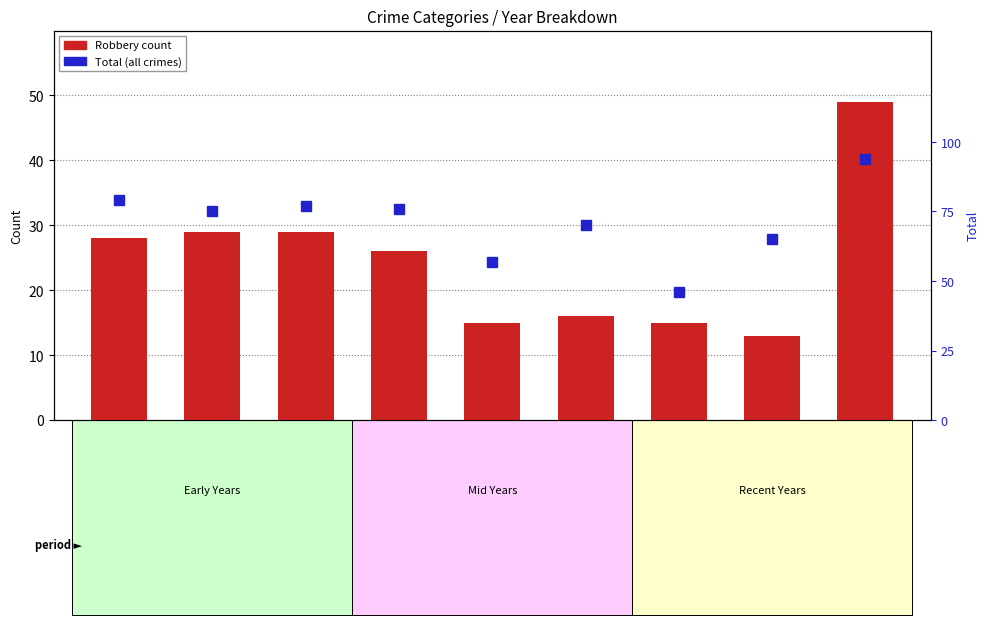

Is it true that Robbery equals 15 at 2021?

True